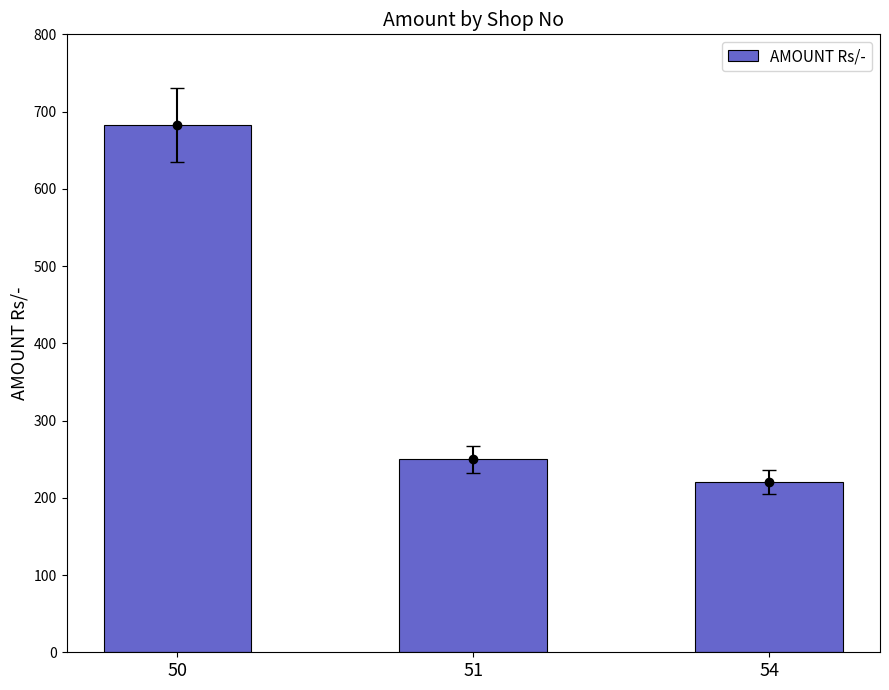

Reading left to right, transcribe all the data shown in this chart.

50=683	51=250	54=221